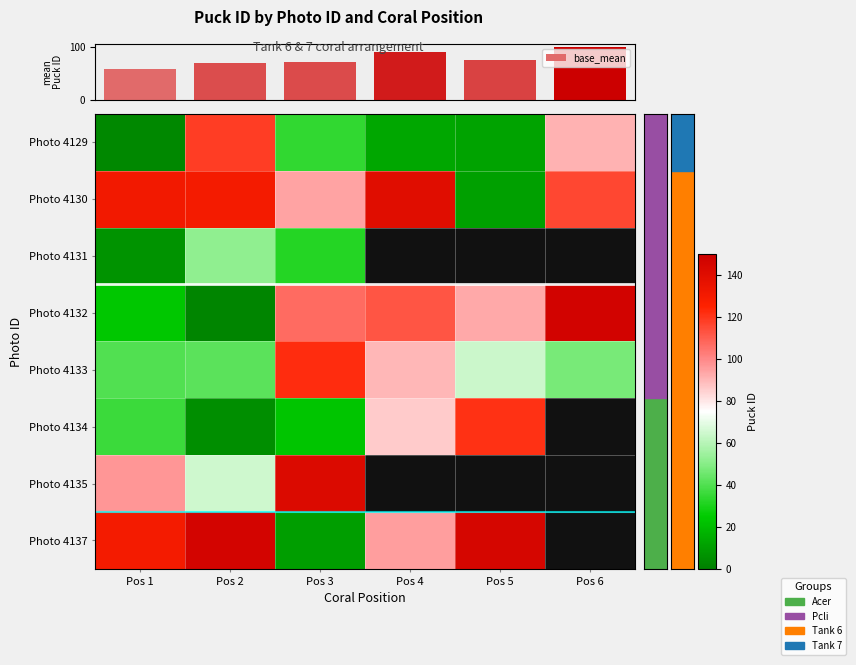

What is the average value of the base_mean series?

77.2